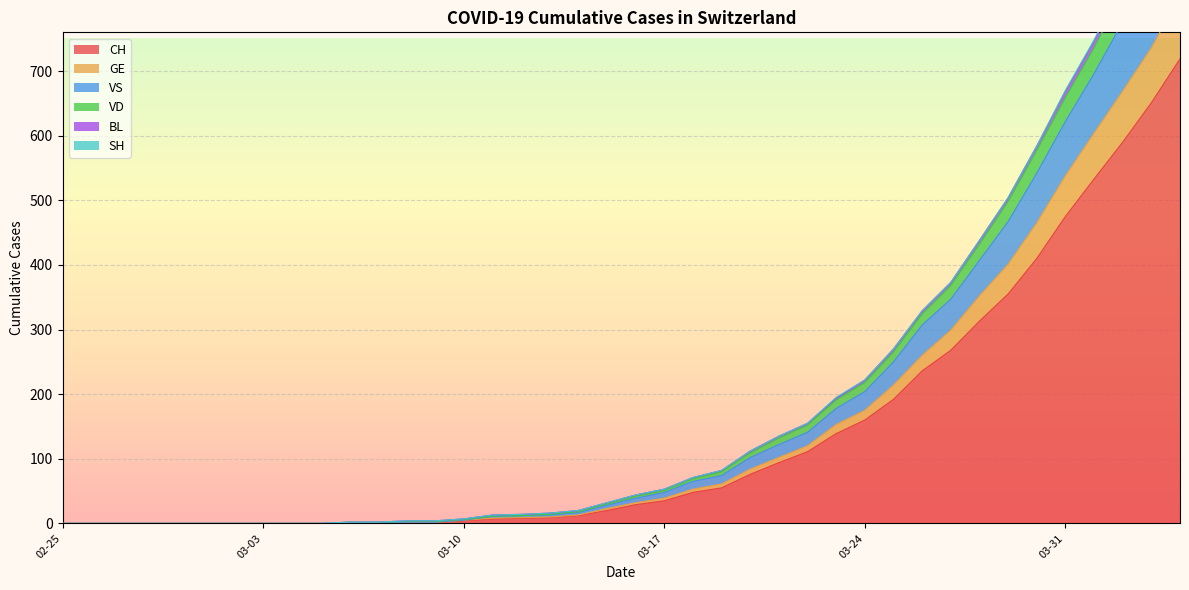

Where is CH nearest to the value 359?

2020-03-29